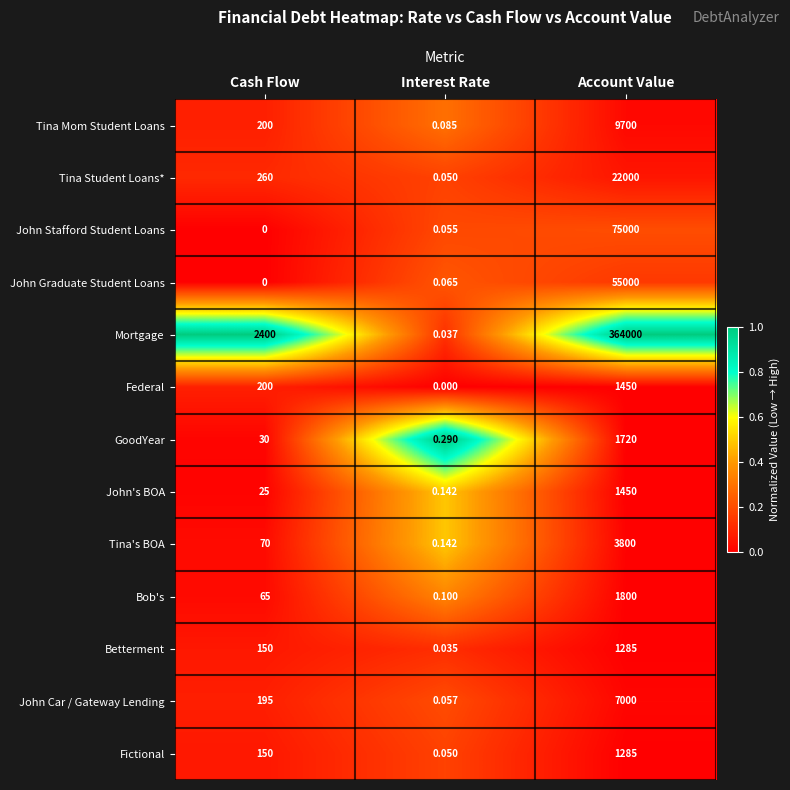

Which series changed the most between Cash Flow and Interest Rate?

Mortgage